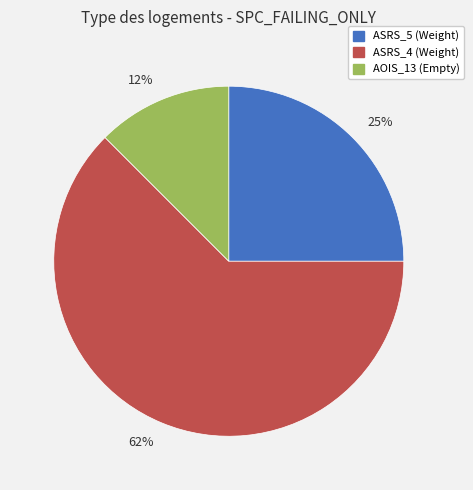

Combined, do AOIS_13 (Empty) and ASRS_4 (Weight) account for over 50%?

Yes